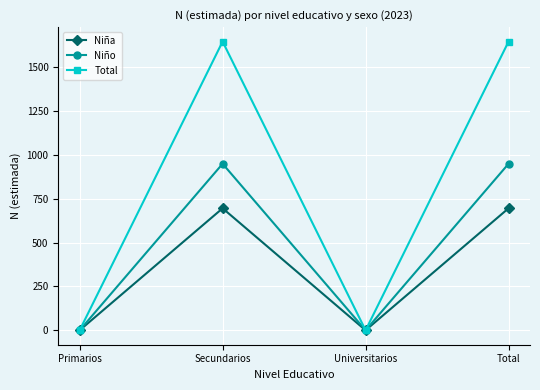

The value of Total at Universitarios is 0. True or false?

True